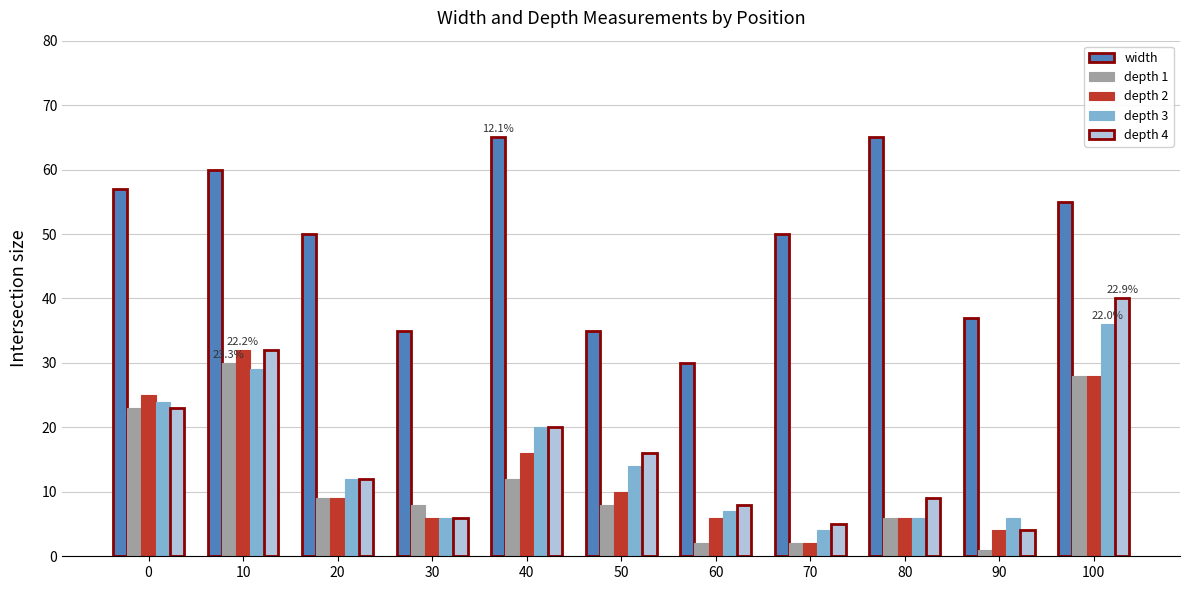

At which label does depth 1 reach its peak?

10